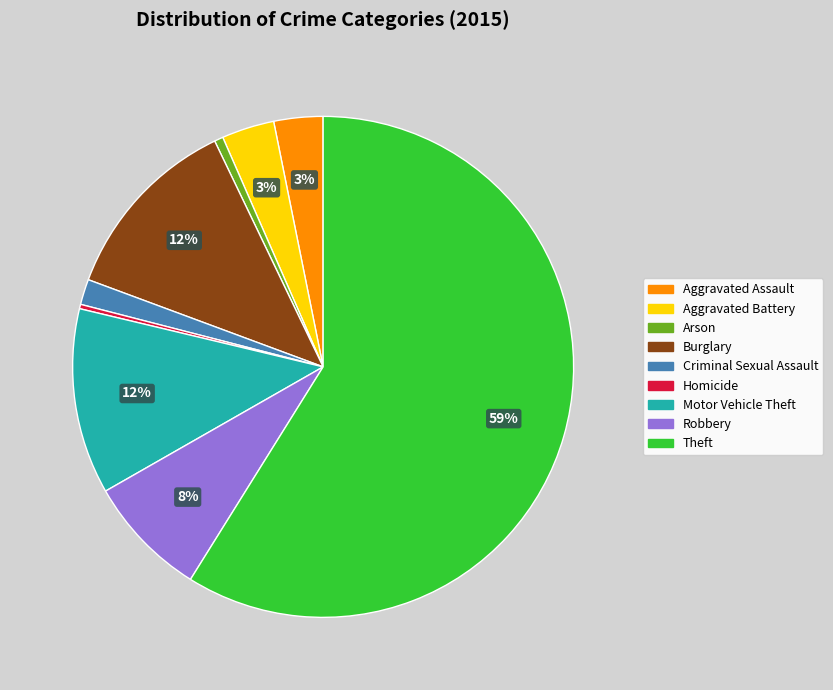

Does Theft represent more than half of the total?

Yes